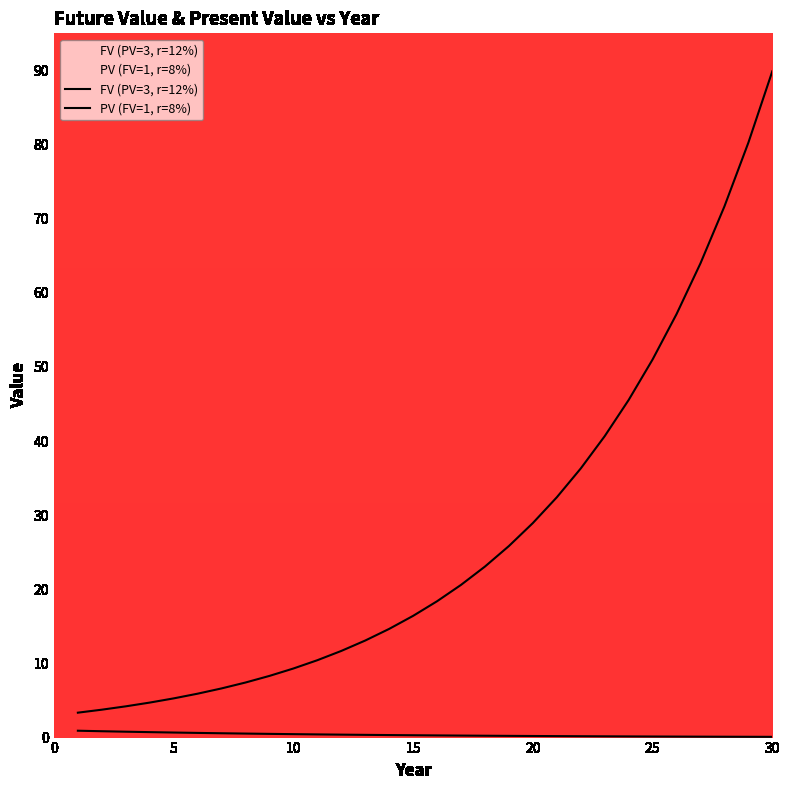

Between 5 and 25, which series saw the biggest shift?

FV (PV=3, r=12%)